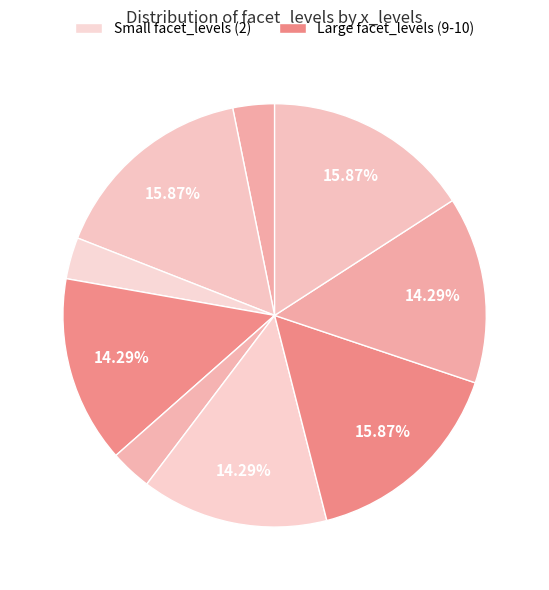

Is there a majority slice in this chart?

No